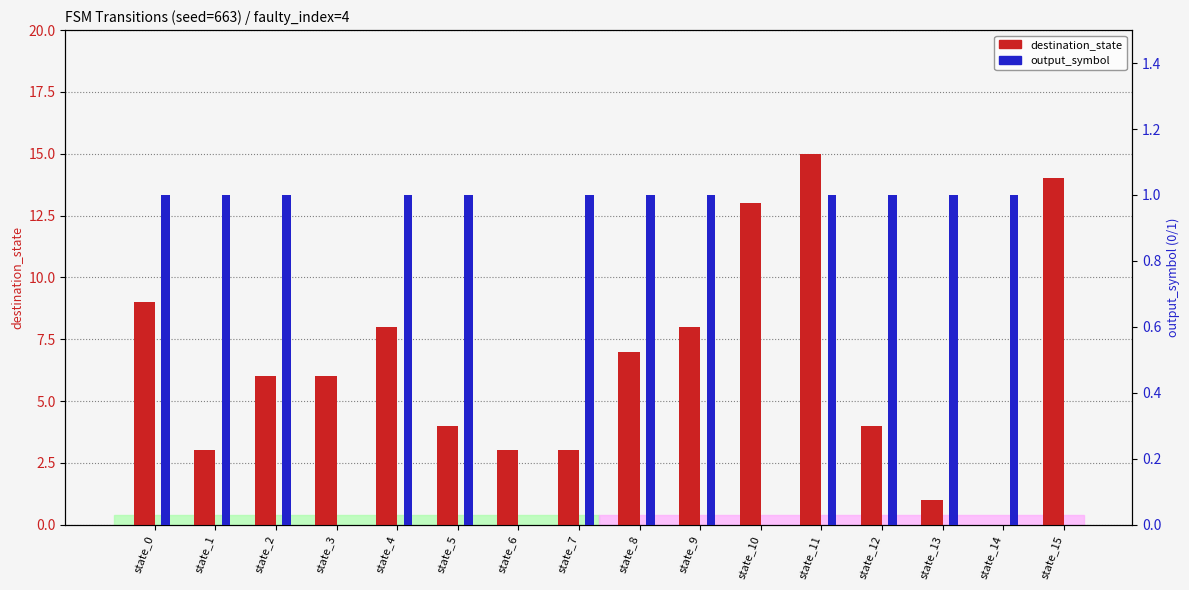

Reading right to left, what are all the values shown in this chart?

destination_state: state_15=14	state_14=0	state_13=1	state_12=4	state_11=15	state_10=13	state_9=8	state_8=7	state_7=3	state_6=3	state_5=4	state_4=8	state_3=6	state_2=6	state_1=3	state_0=9
output_symbol: state_15=0	state_14=1	state_13=1	state_12=1	state_11=1	state_10=0	state_9=1	state_8=1	state_7=1	state_6=0	state_5=1	state_4=1	state_3=0	state_2=1	state_1=1	state_0=1